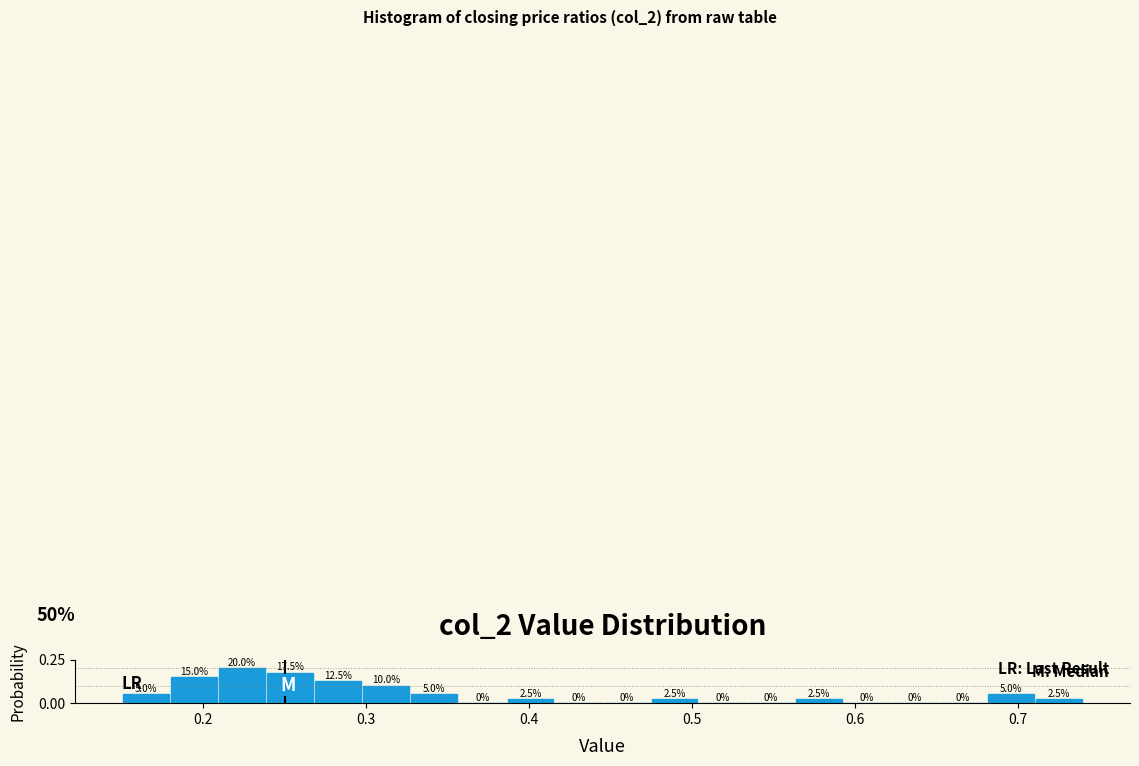

Read against the x-axis, roughly where is the centre of the tallest bar?

0.22